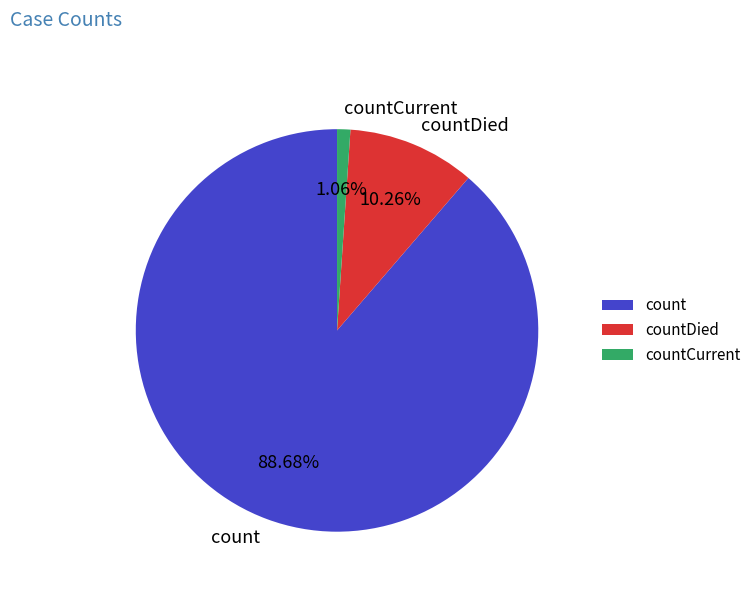

To the nearest percent, what is the average slice percentage?

33%